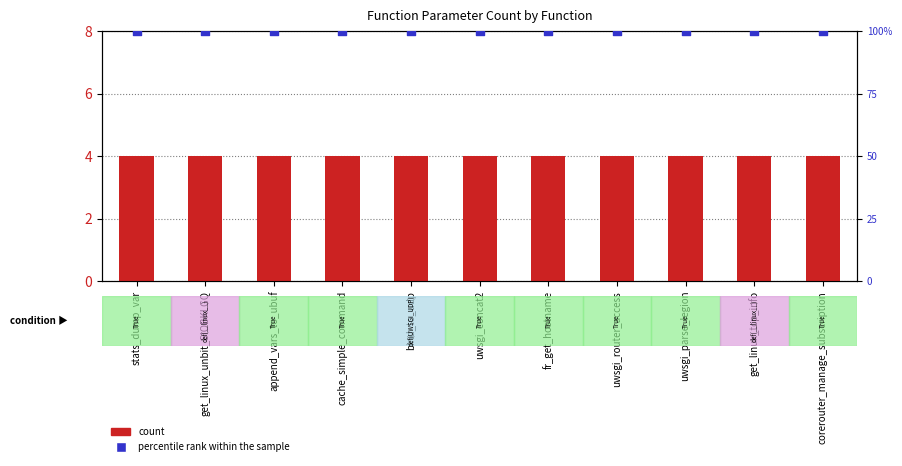

At how many categories does at least one series exceed 63?

11